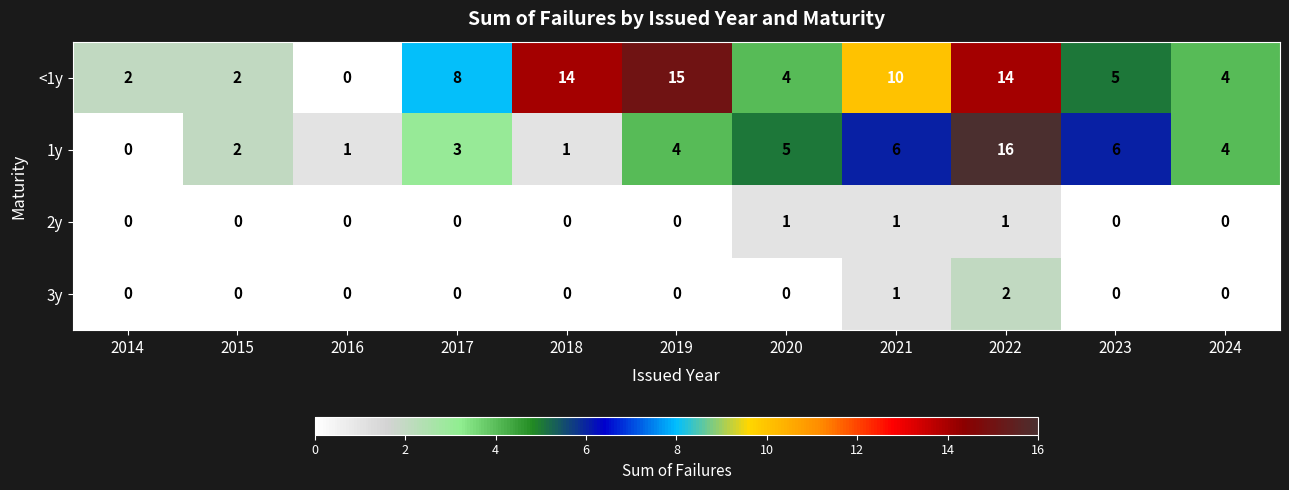

True or false: <1y has a value of 3 at 2022.

False